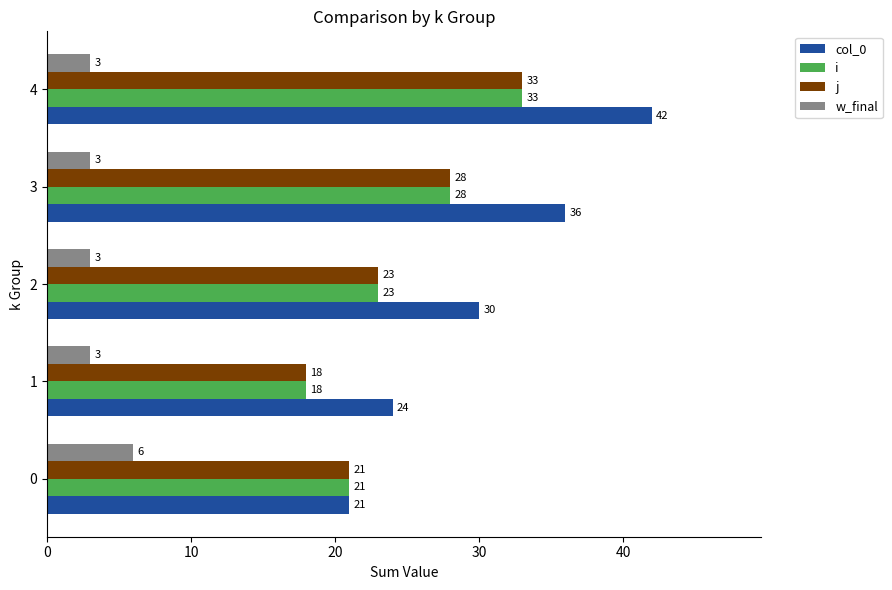

Which category has the highest value across all series?

4